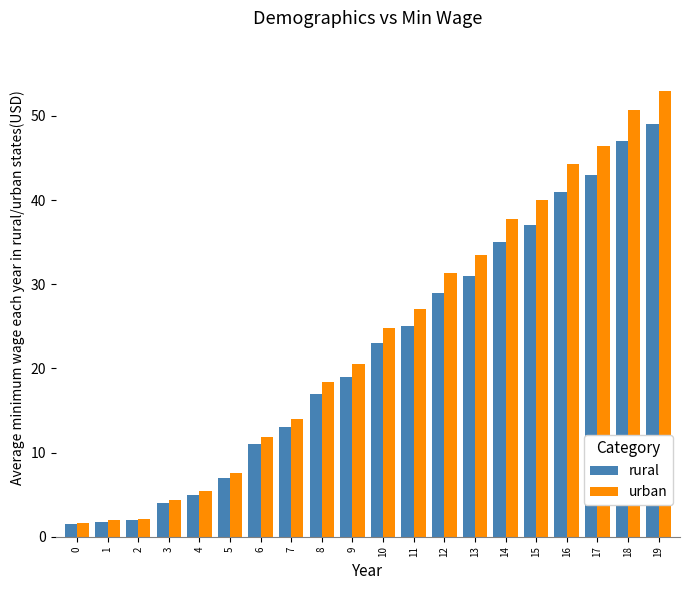

What is the value of the rural bar at the 3rd from the left?

2.0